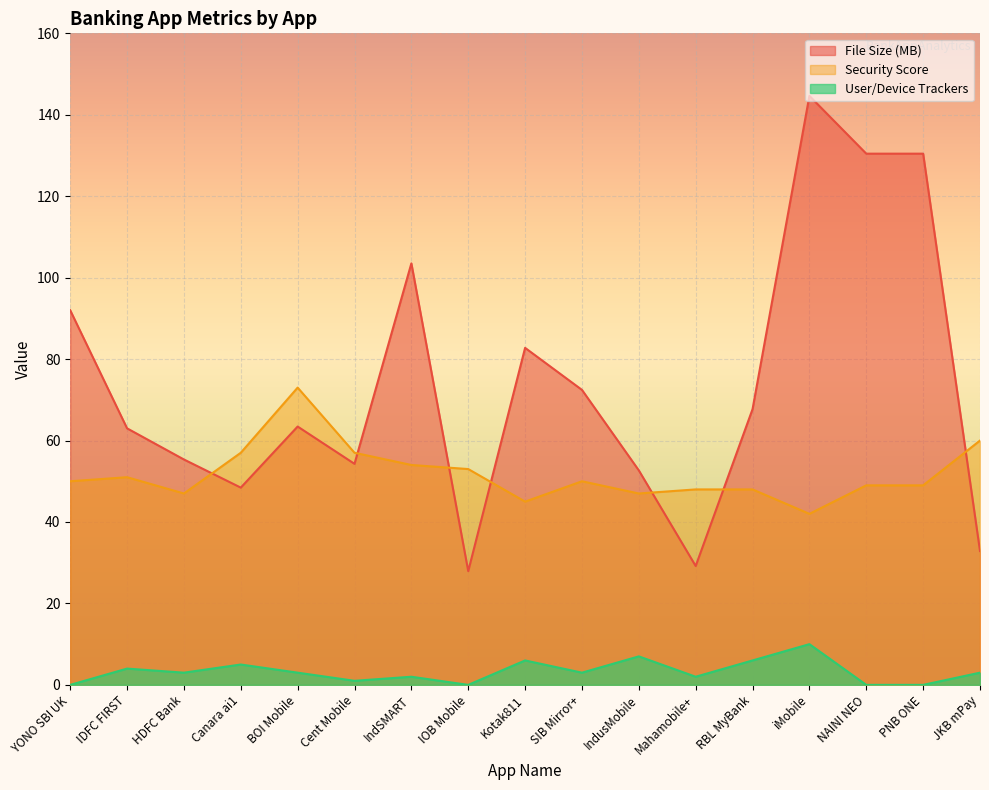

What is the value of the Security Score point at the 2nd from the left?

51.0